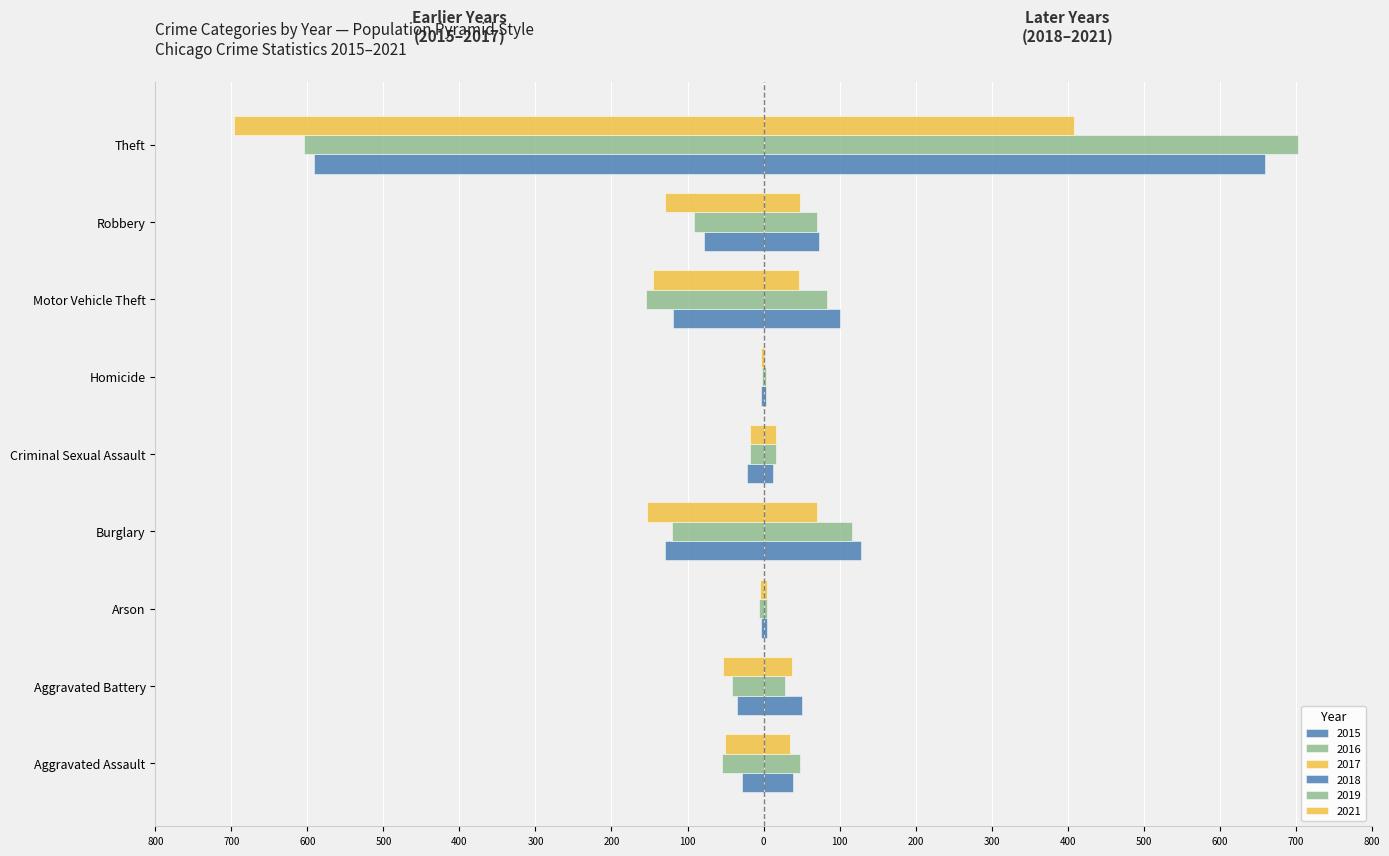

List the labels in order of 2016 value, smallest first.

Theft, Motor Vehicle Theft, Burglary, Robbery, Aggravated Assault, Aggravated Battery, Criminal Sexual Assault, Arson, Homicide